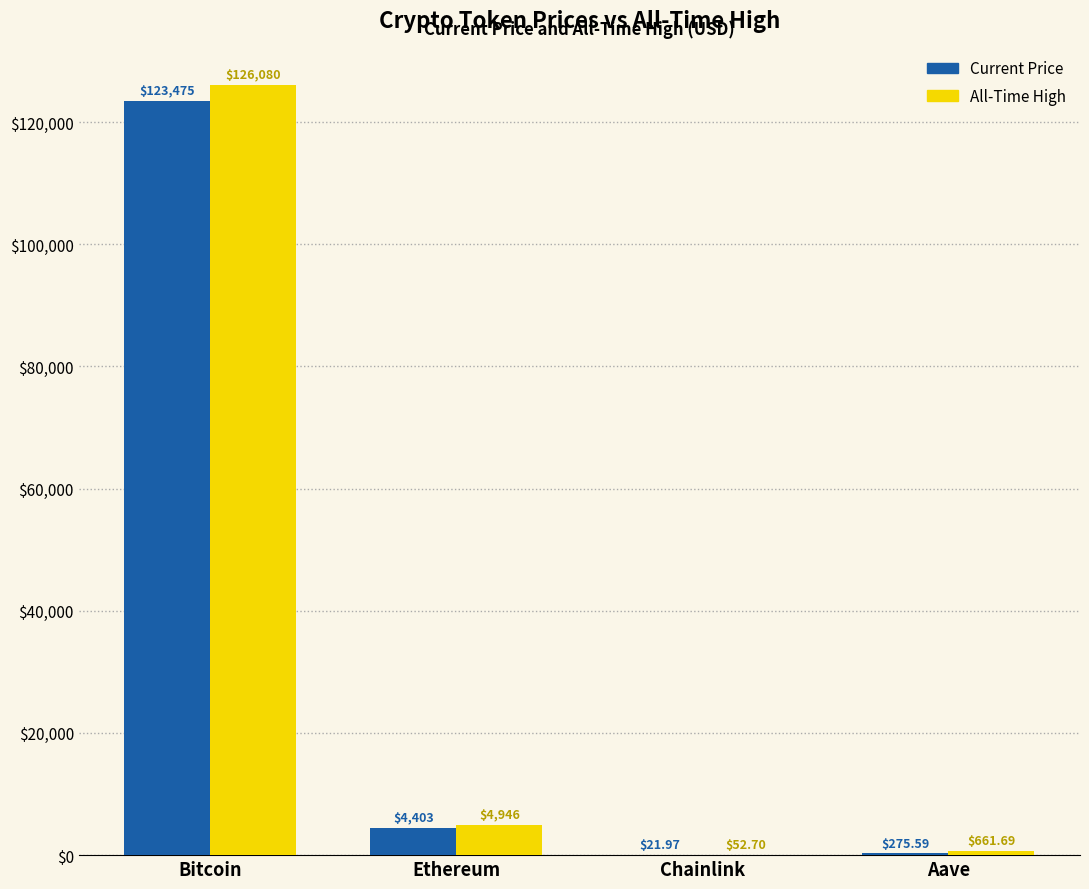

Are the bars grouped side by side (vs. stacked)?

Yes